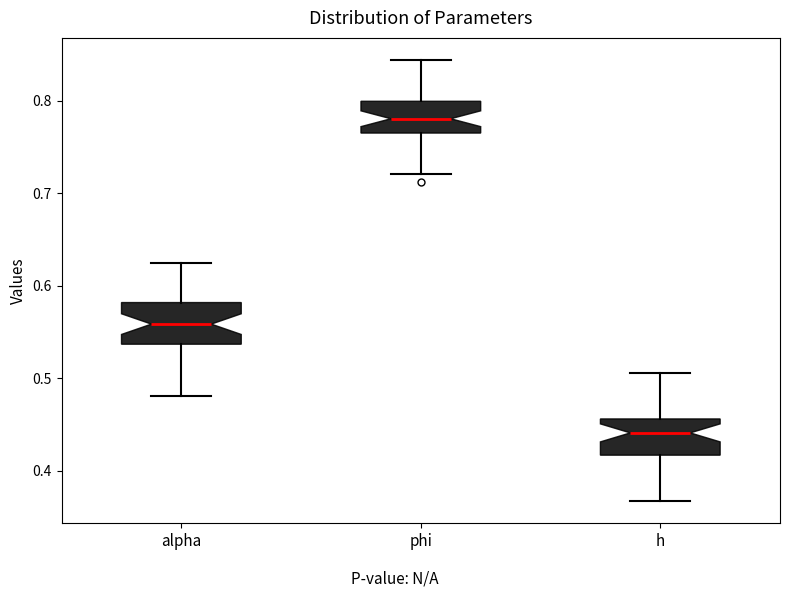

Reading left to right, read every box against the y-axis: the position of its median line, the range the box covers, and the ends of its whiskers. The values are not printed on the chart, so give them approximately, as read against the axis.

alpha: median 0.56, box 0.54 to 0.58, whiskers 0.48 to 0.62
phi: median 0.78, box 0.77 to 0.80, whiskers 0.72 to 0.84
h: median 0.44, box 0.42 to 0.46, whiskers 0.37 to 0.51